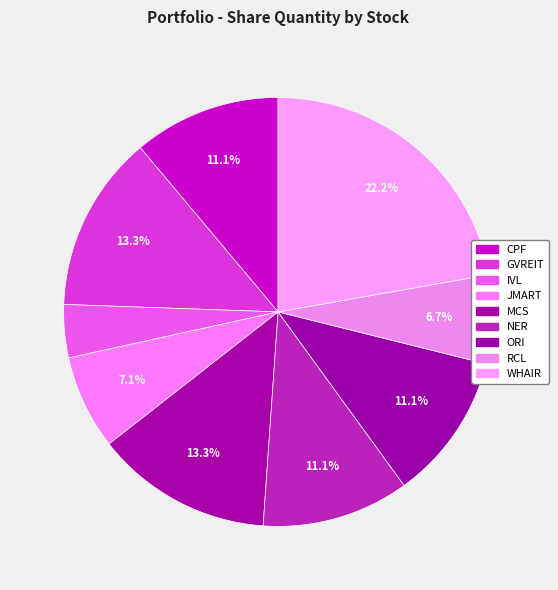

Which has a higher value, CPF or GVREIT?

GVREIT